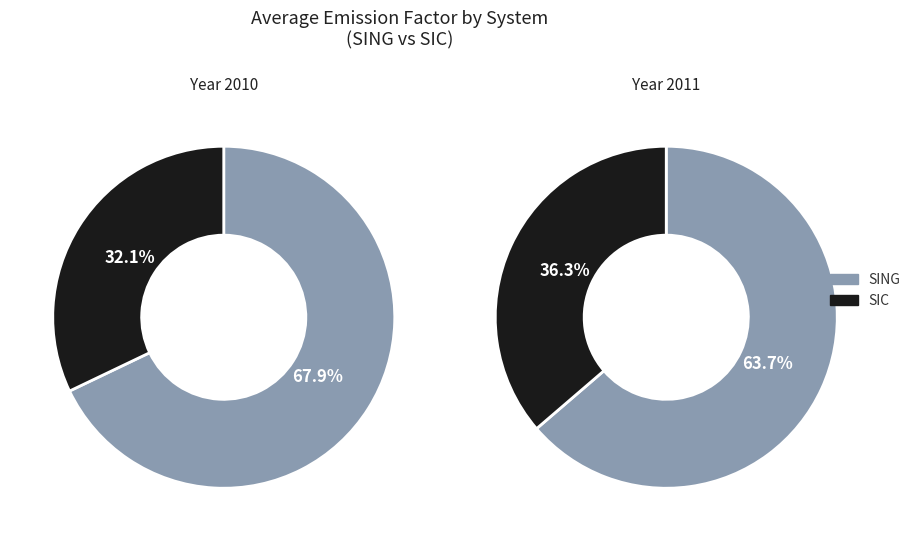

Does 6 represent more than half of the total?

No